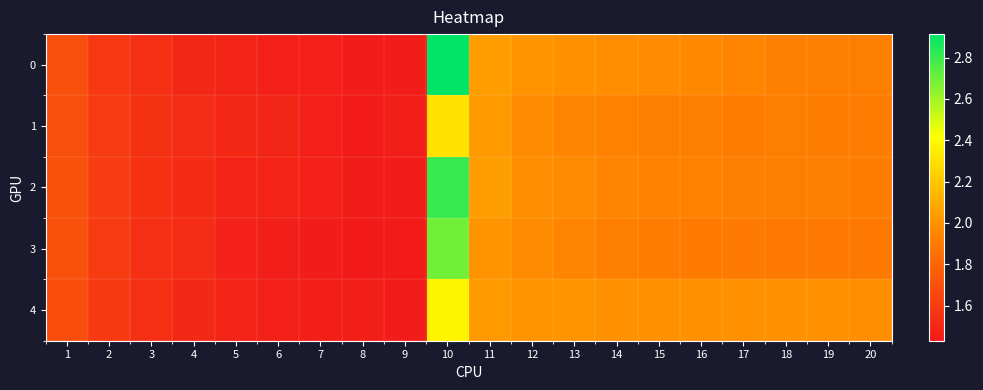

Reading left to right, transcribe all the data shown in this chart.

0: 1=1.7	2=1.6	3=1.5	4=1.5	5=1.5	6=1.5	7=1.5	8=1.5	9=1.4	10=2.9	11=2.0	12=2.0	13=2.0	14=2.0	15=2.0	16=2.0	17=1.9	18=1.9	19=1.9	20=1.9
1: 1=1.7	2=1.6	3=1.5	4=1.5	5=1.5	6=1.5	7=1.5	8=1.4	9=1.5	10=2.3	11=2.0	12=2.0	13=1.9	14=1.9	15=1.9	16=1.9	17=1.9	18=1.9	19=1.9	20=1.9
2: 1=1.7	2=1.6	3=1.5	4=1.5	5=1.5	6=1.5	7=1.5	8=1.5	9=1.5	10=2.8	11=2.0	12=2.0	13=2.0	14=1.9	15=1.9	16=1.9	17=1.9	18=1.9	19=1.9	20=1.9
3: 1=1.7	2=1.6	3=1.5	4=1.5	5=1.5	6=1.5	7=1.5	8=1.4	9=1.4	10=2.7	11=2.0	12=2.0	13=1.9	14=1.9	15=1.9	16=1.9	17=1.9	18=1.9	19=1.9	20=1.9
4: 1=1.7	2=1.6	3=1.5	4=1.5	5=1.5	6=1.5	7=1.5	8=1.5	9=1.4	10=2.4	11=2.0	12=2.0	13=2.0	14=2.0	15=2.0	16=2.0	17=2.0	18=2.0	19=2.0	20=2.0